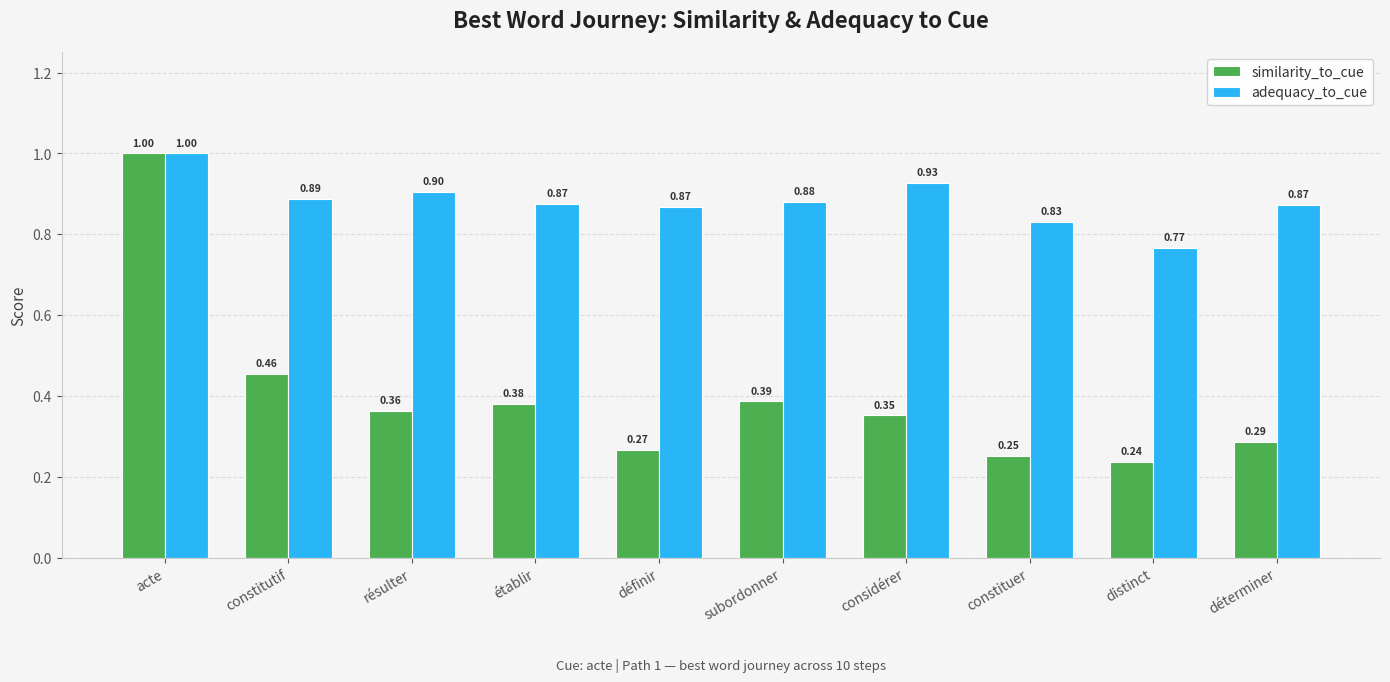

Rank the series at considérer from lowest to highest value.

similarity_to_cue, adequacy_to_cue